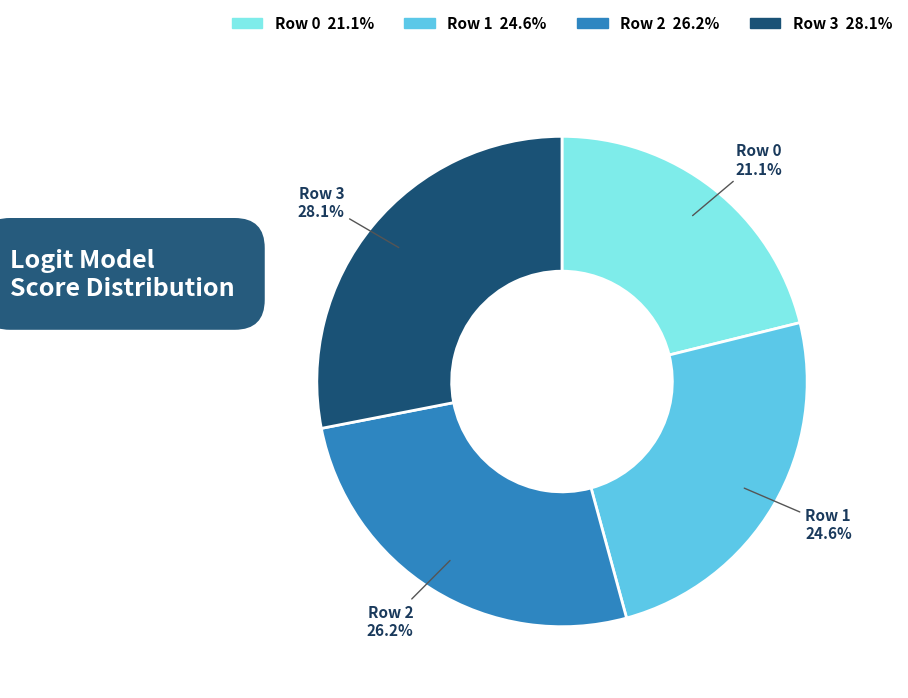

To the nearest percent, what percentage of the pie is Row 1?

25%